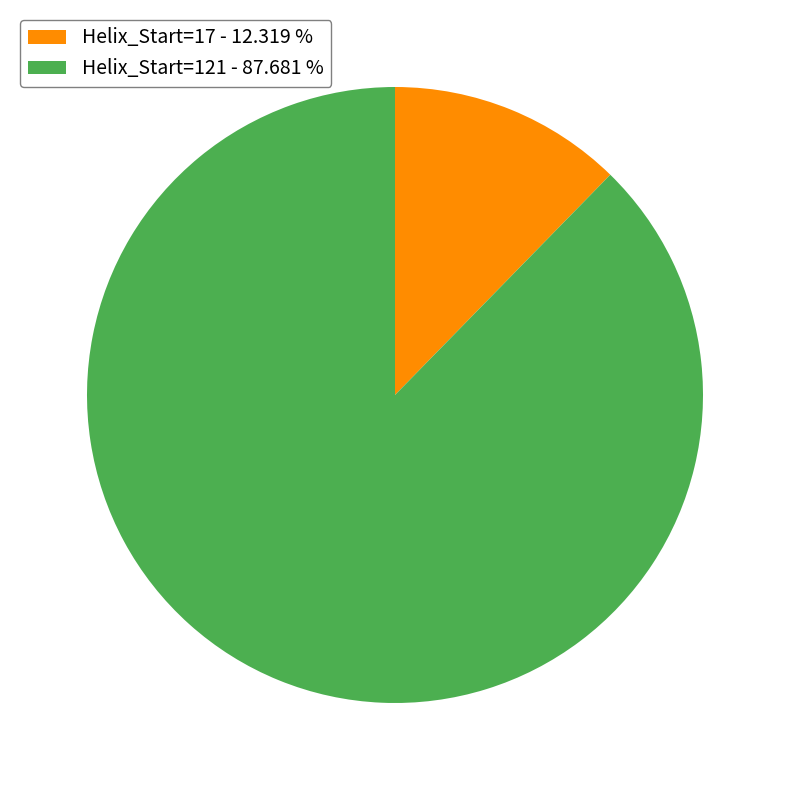

Which has a higher value, Helix_Start=121 or Helix_Start=17?

Helix_Start=121